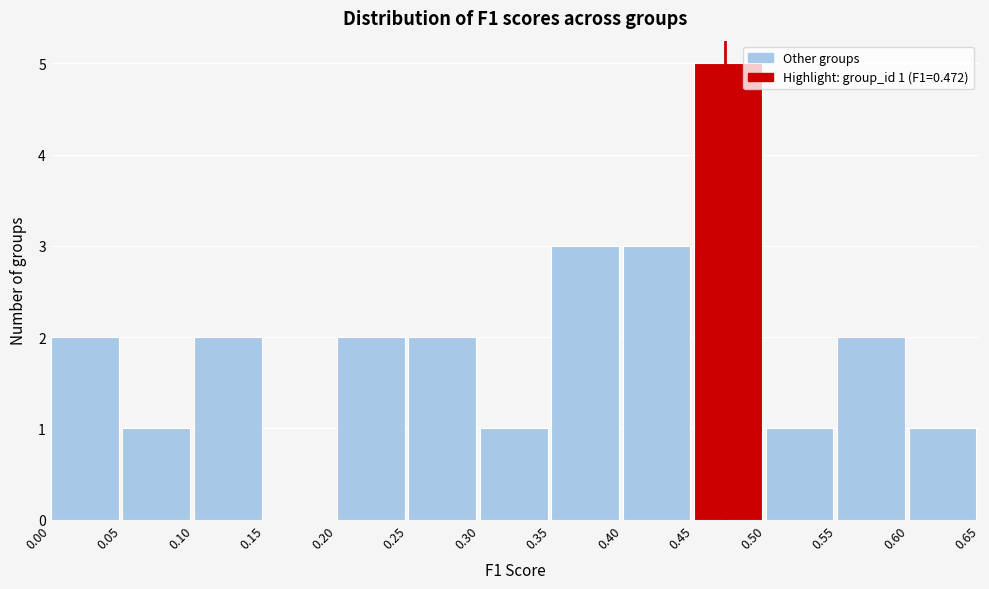

Which range on the x-axis has the tallest bar?

0.45 to 0.50